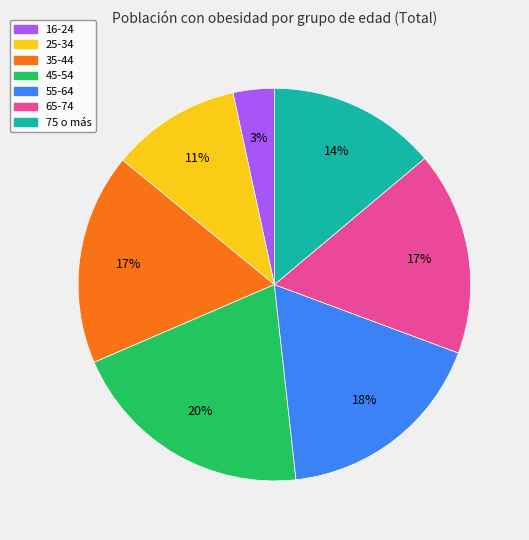

Between 45-54 and 65-74, which is larger?

45-54